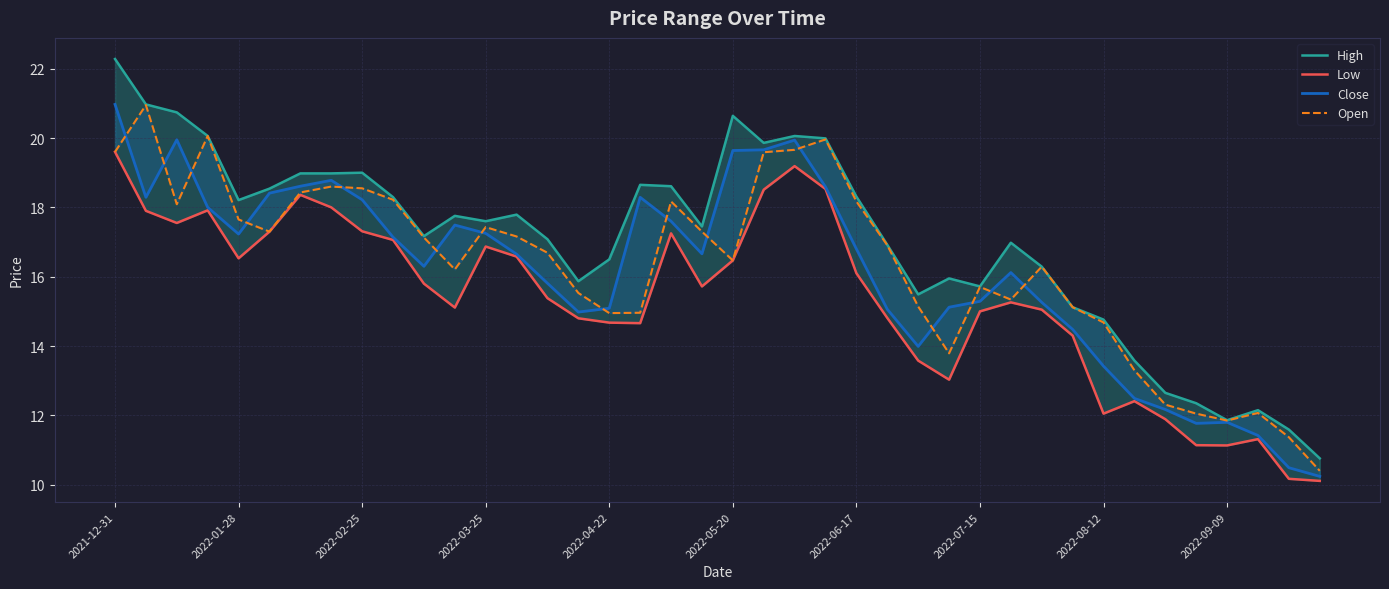

At 33, list the series in order from smallest to largest.

Low, Close, Open, High